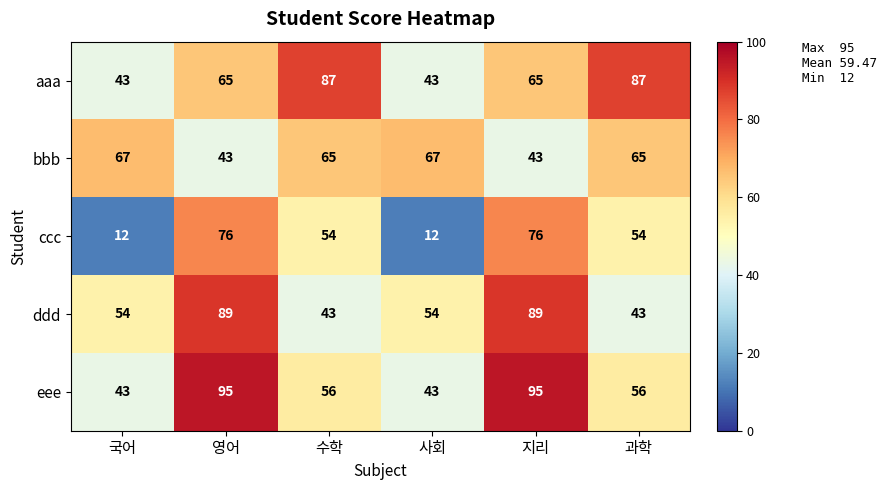

What is the spread (max minus min) of values at 지리?

52